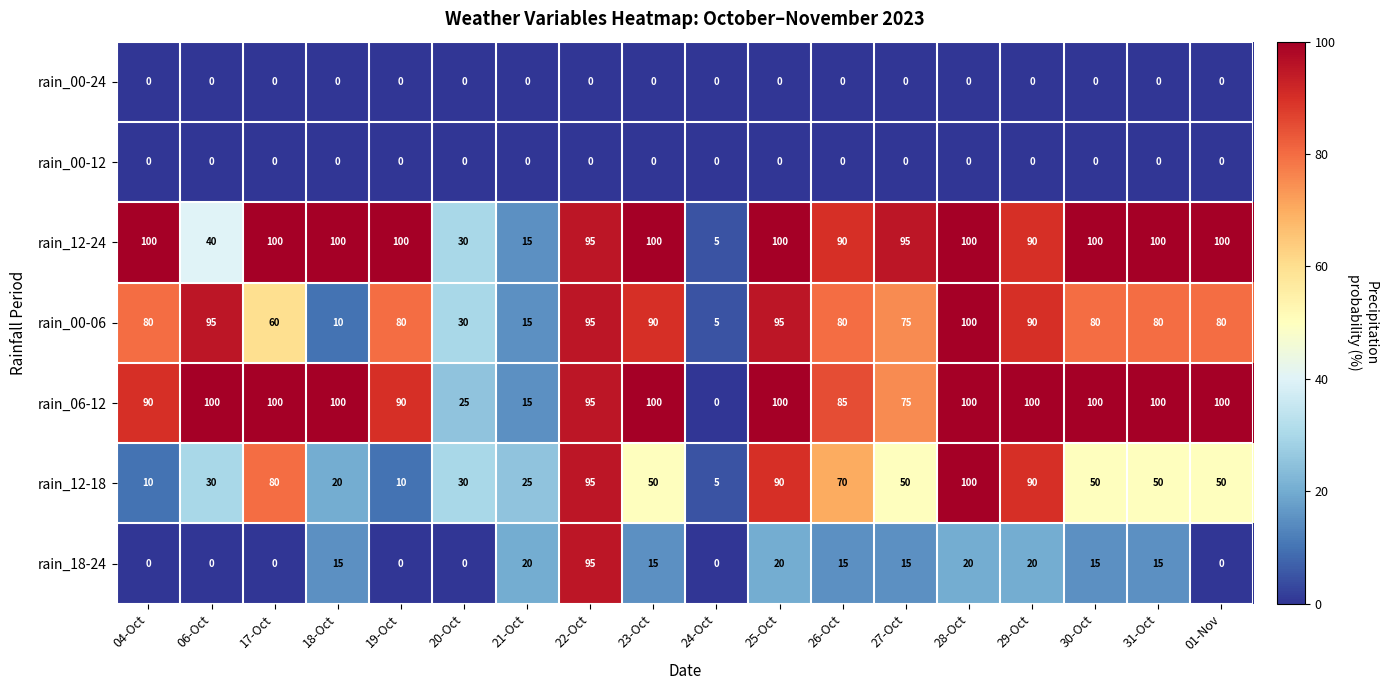

Which series has the largest range (max minus min)?

rain_06-12